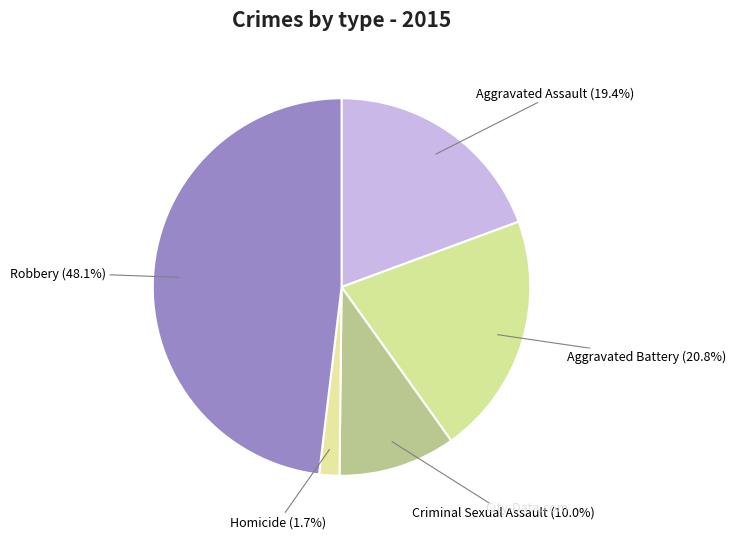

To the nearest percent, what percentage of the pie is Robbery?

48%